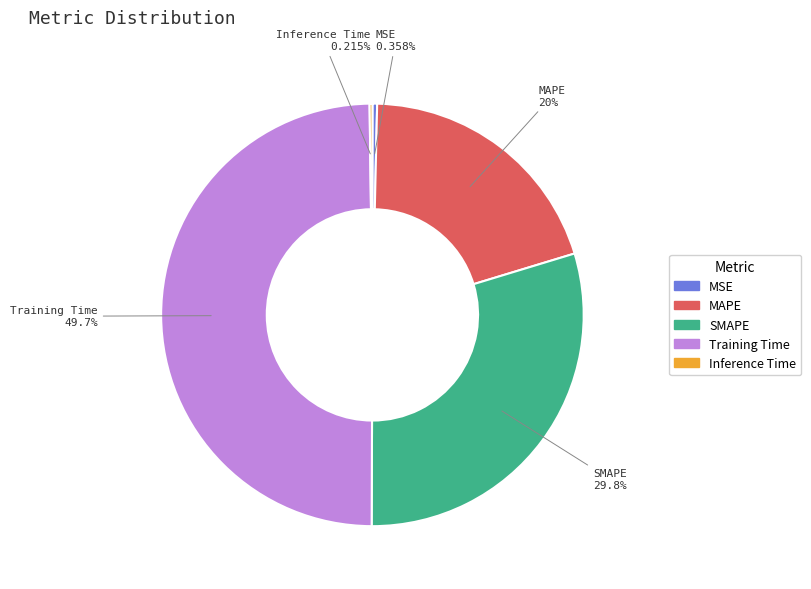

Is MAPE the majority of the pie?

No